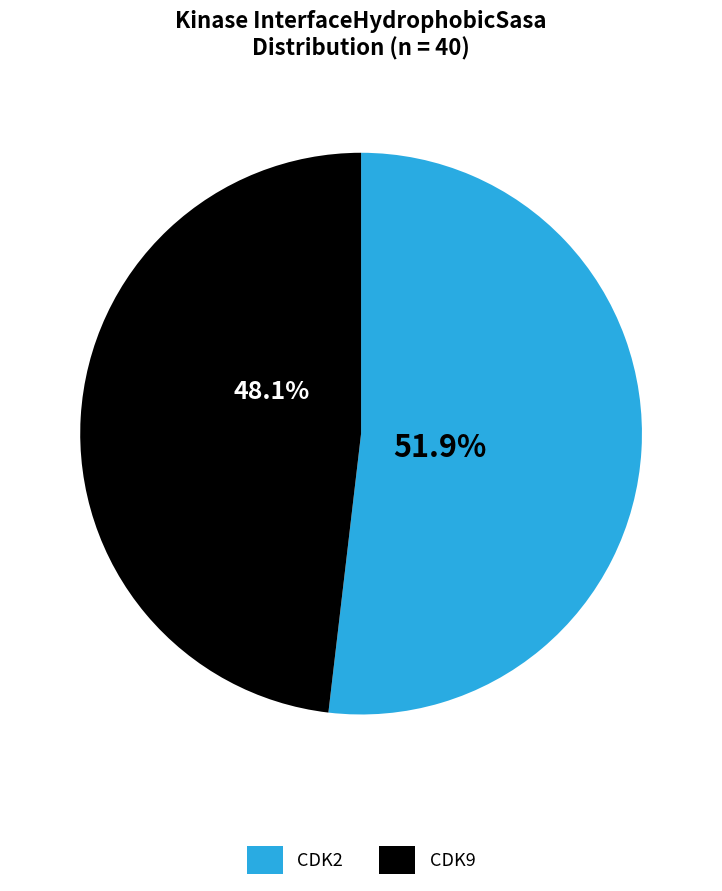

What portion of the pie excludes CDK9?

51.9%